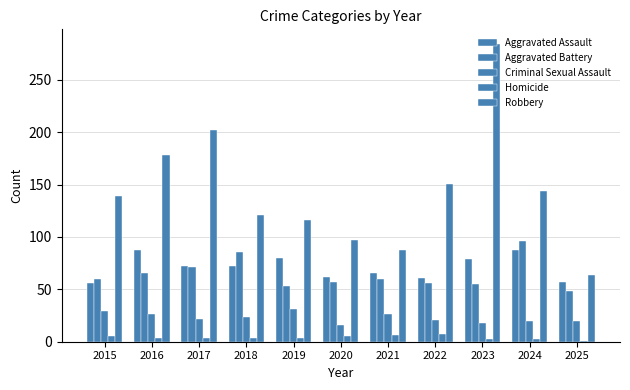

Is the value of Homicide at 2016 greater than the value of Criminal Sexual Assault at 2018?

No